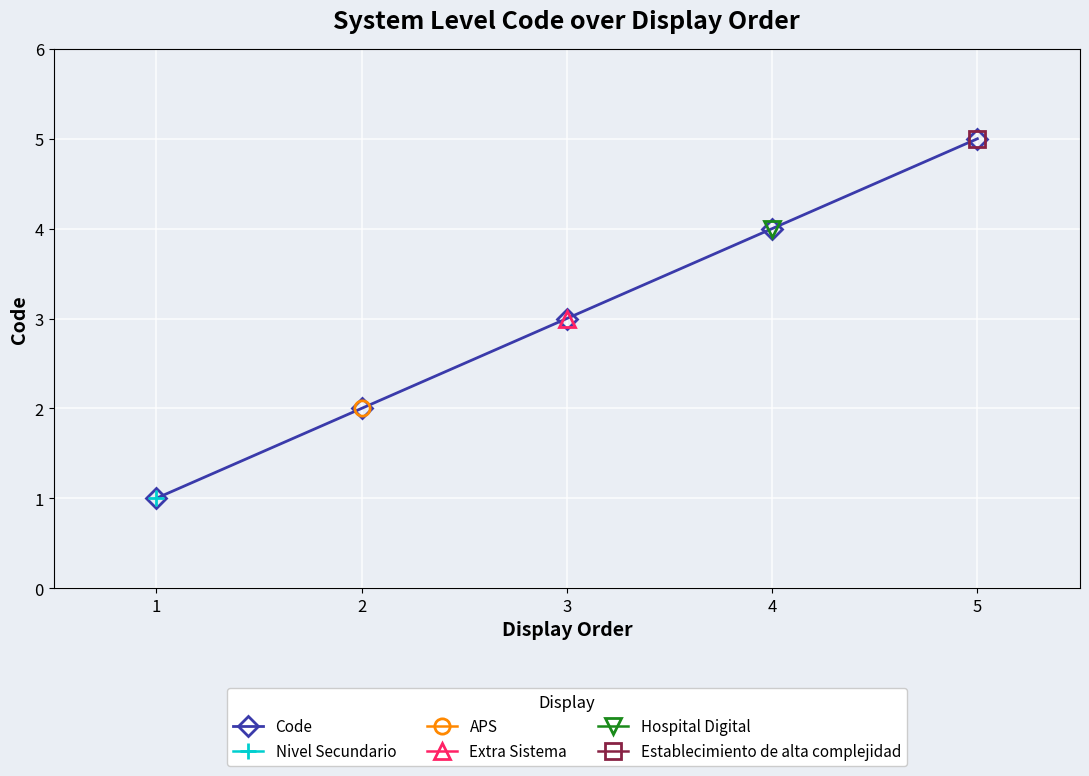

Reading left to right, extract all data points from this chart.

1=1	2=2	3=3	4=4	5=5